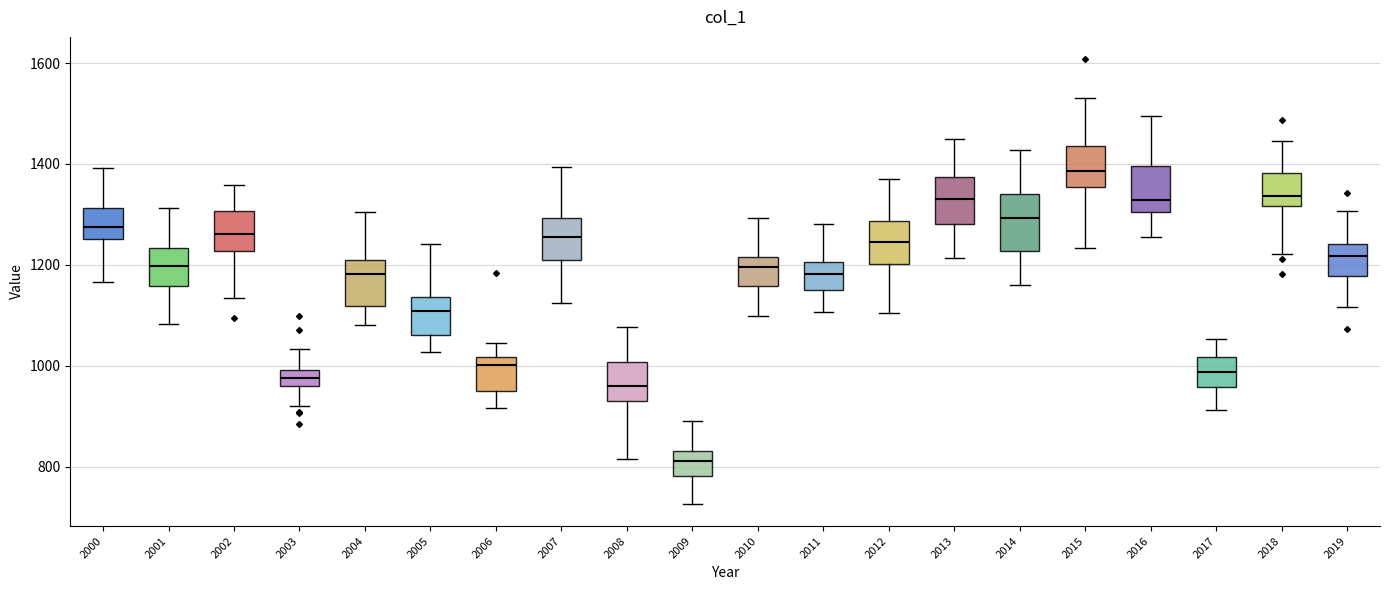

Reading left to right, transcribe this box plot: for each box, give where its median line is, the range the box spans, and where its two whiskers end, as read against the y-axis. The values are not printed on the chart, so give them approximately, as read against the axis.

2000: median 1280, box 1260 to 1320, whiskers 1160 to 1400
2001: median 1200, box 1160 to 1240, whiskers 1080 to 1320
2002: median 1260, box 1220 to 1300, whiskers 1140 to 1360
2003: median 980, box 960 to 1000, whiskers 920 to 1040
2004: median 1180, box 1120 to 1200, whiskers 1080 to 1300
2005: median 1100, box 1060 to 1140, whiskers 1020 to 1240
2006: median 1000, box 940 to 1020, whiskers 920 to 1040
2007: median 1260, box 1200 to 1300, whiskers 1120 to 1400
2008: median 960, box 940 to 1000, whiskers 820 to 1080
2009: median 820, box 780 to 840, whiskers 720 to 900
2010: median 1200, box 1160 to 1220, whiskers 1100 to 1300
2011: median 1180, box 1140 to 1200, whiskers 1100 to 1280
2012: median 1240, box 1200 to 1280, whiskers 1100 to 1380
2013: median 1340, box 1280 to 1380, whiskers 1220 to 1440
2014: median 1300, box 1220 to 1340, whiskers 1160 to 1420
2015: median 1380, box 1360 to 1440, whiskers 1240 to 1540
2016: median 1320, box 1300 to 1400, whiskers 1260 to 1500
2017: median 980, box 960 to 1020, whiskers 920 to 1060
2018: median 1340, box 1320 to 1380, whiskers 1220 to 1440
2019: median 1220, box 1180 to 1240, whiskers 1120 to 1300